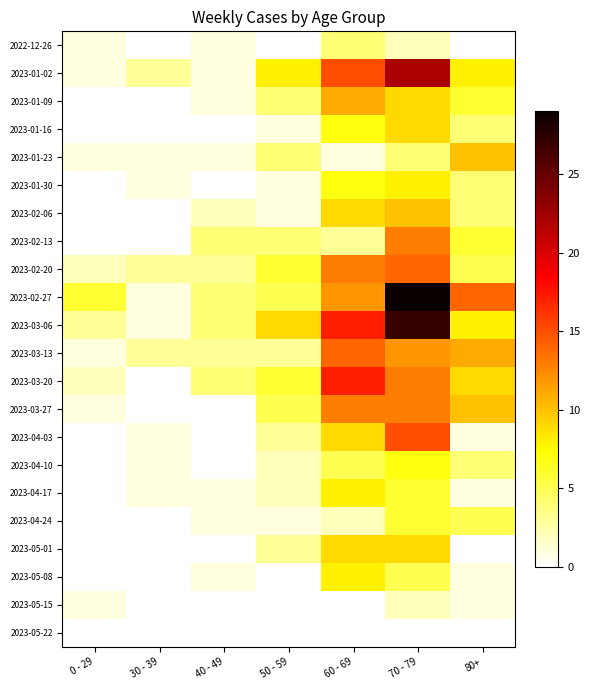

At how many categories does at least one series exceed 15?

2